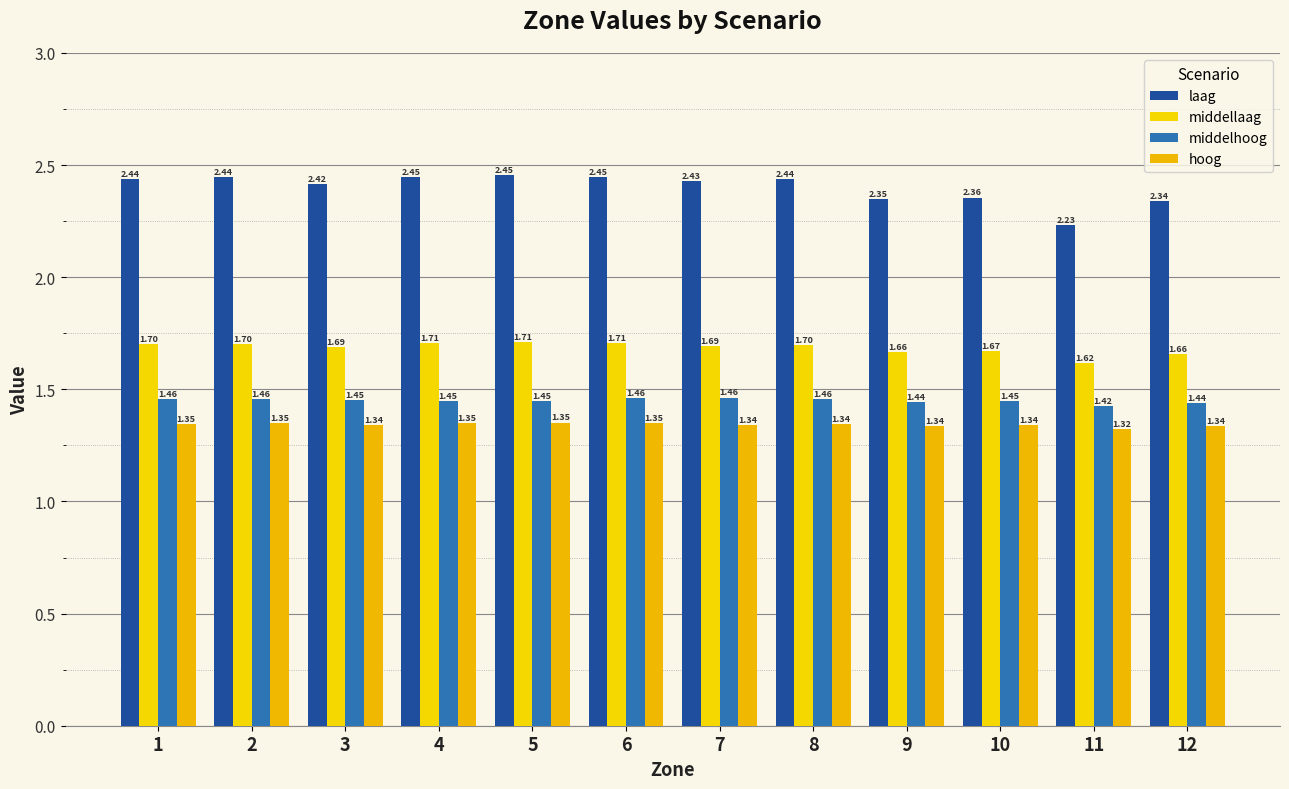

Reading left to right, transcribe all the data shown in this chart.

laag: 1=2.4	2=2.4	3=2.4	4=2.4	5=2.5	6=2.4	7=2.4	8=2.4	9=2.4	10=2.4	11=2.2	12=2.3
middellaag: 1=1.7	2=1.7	3=1.7	4=1.7	5=1.7	6=1.7	7=1.7	8=1.7	9=1.7	10=1.7	11=1.6	12=1.7
middelhoog: 1=1.5	2=1.5	3=1.5	4=1.4	5=1.4	6=1.5	7=1.5	8=1.5	9=1.4	10=1.4	11=1.4	12=1.4
hoog: 1=1.3	2=1.3	3=1.3	4=1.4	5=1.4	6=1.4	7=1.3	8=1.3	9=1.3	10=1.3	11=1.3	12=1.3